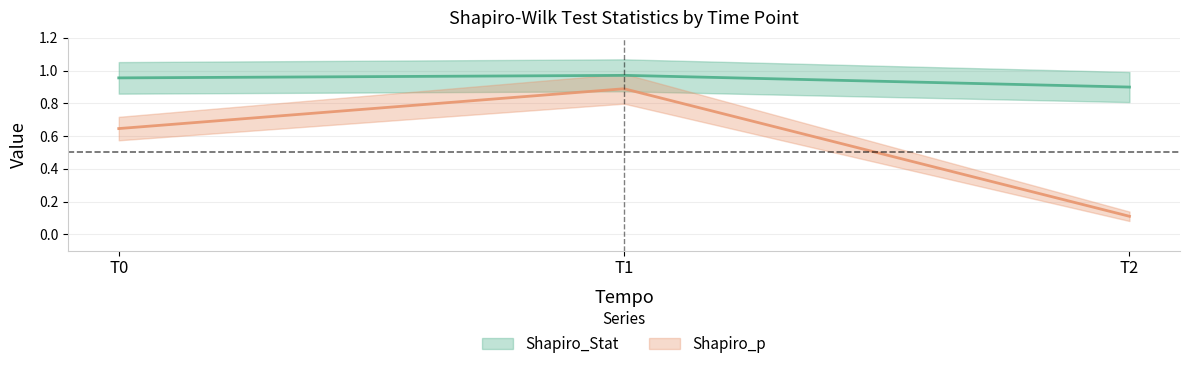

Reading right to left, transcribe all the data shown in this chart.

Shapiro_Stat: T2=0.9	T1=1.0	T0=1.0
Shapiro_p: T2=0.1	T1=0.9	T0=0.6